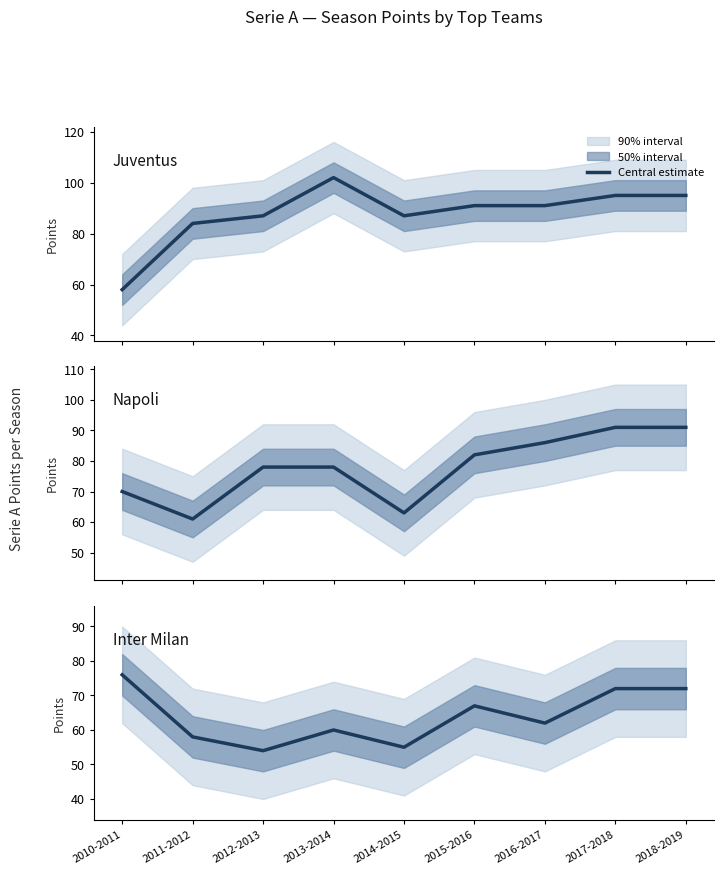

The Napoli series shows 61 at 2011-2012. True or false?

True